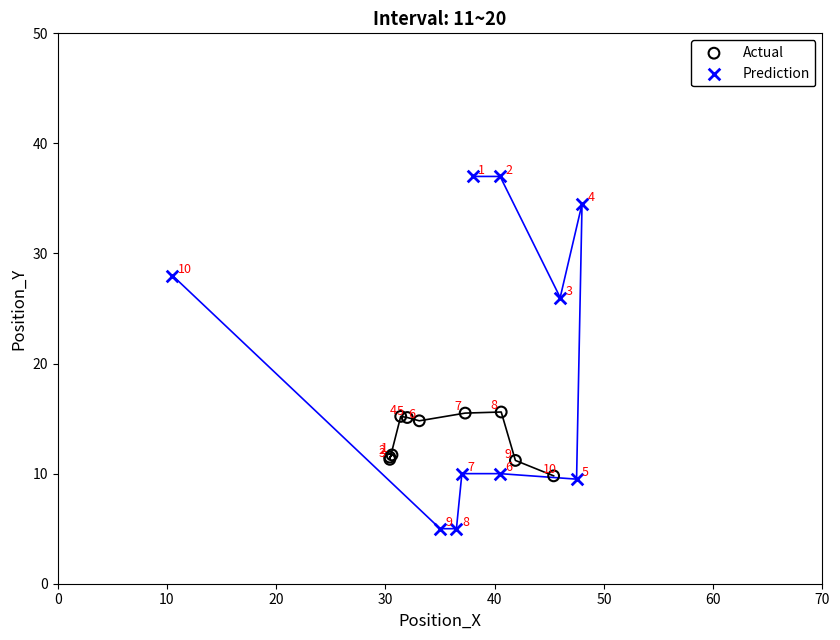

Which series has the largest Y range (max minus min)?

Prediction